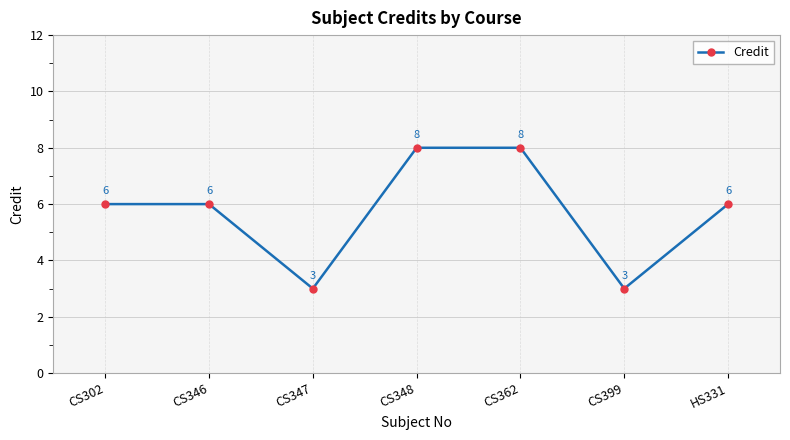

What is the change in value from CS346 to CS399?

-3